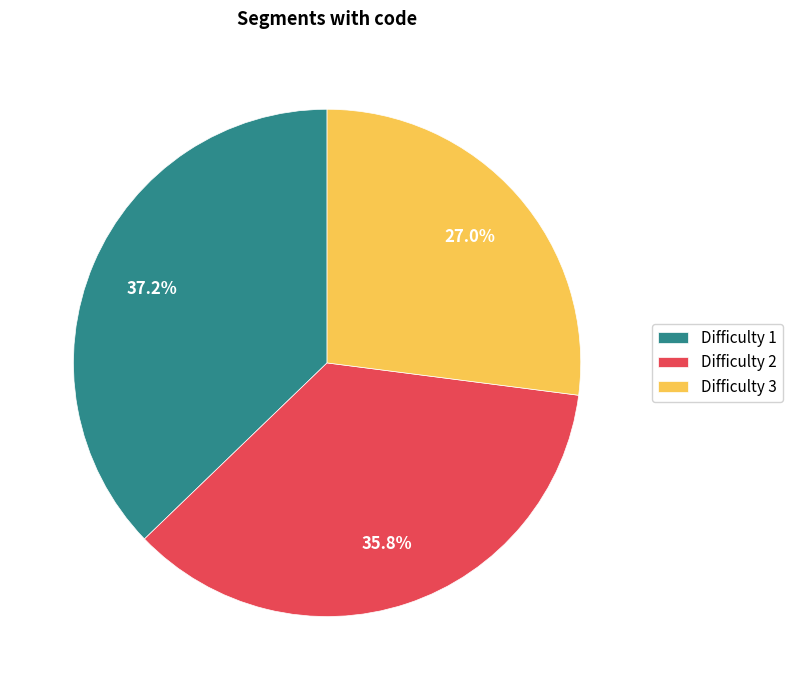

What is the largest slice in the pie chart?

Difficulty 1